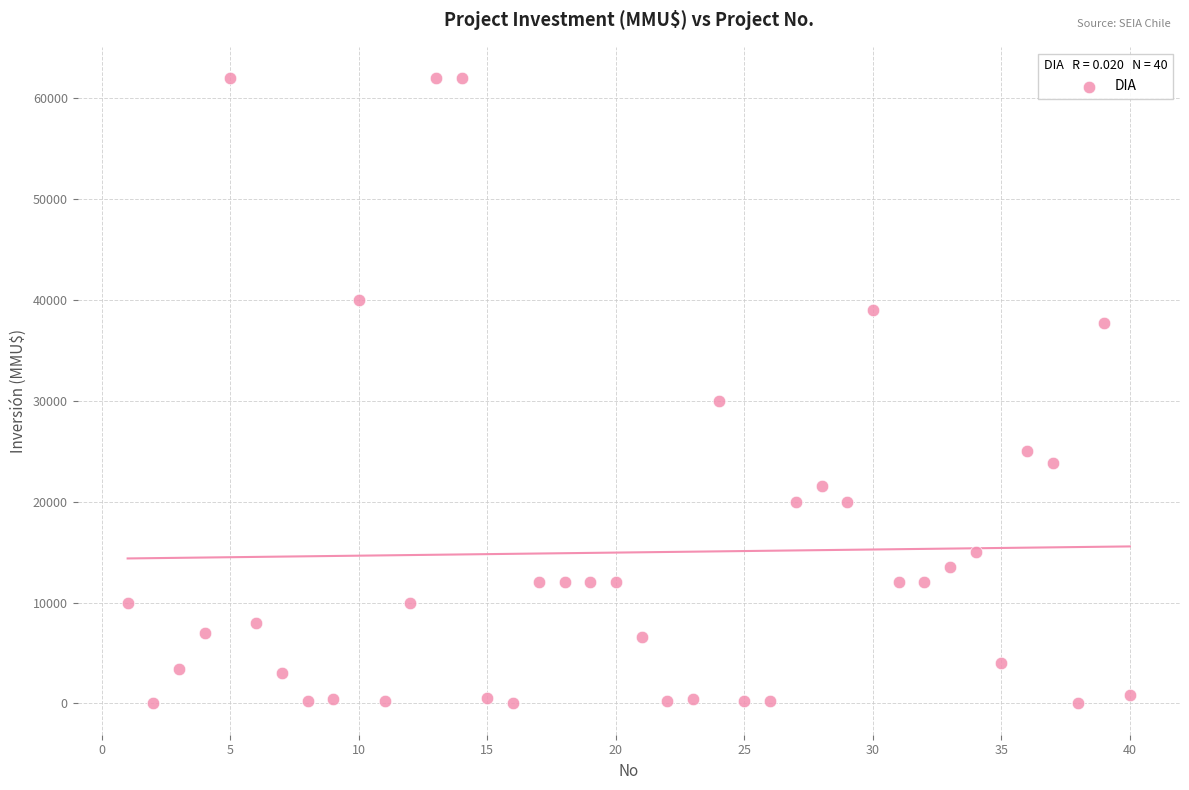

What Y value in the scatter plot is closest to 31000?

30000